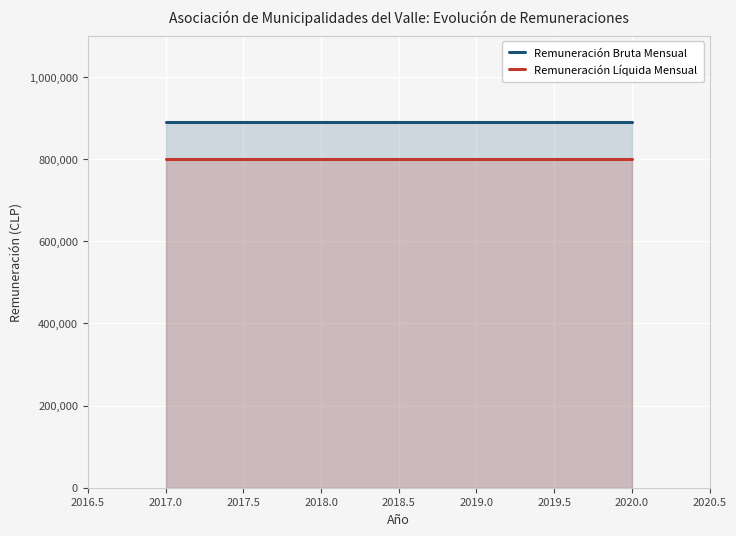

Reading left to right, transcribe all the data shown in this chart.

Remuneración Bruta Mensual: 888889	888889	888889	888889
Remuneración Líquida Mensual: 800000	800000	800000	800000